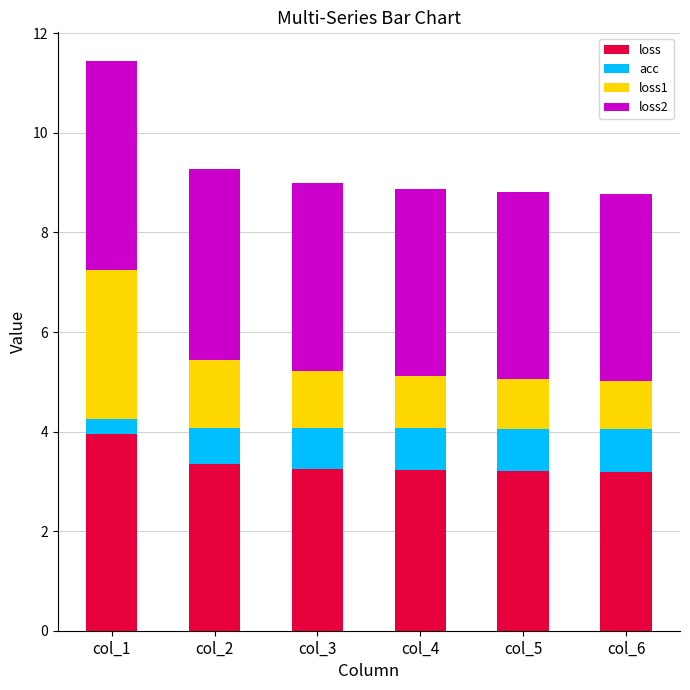

What is the lowest value of the loss series?

3.2